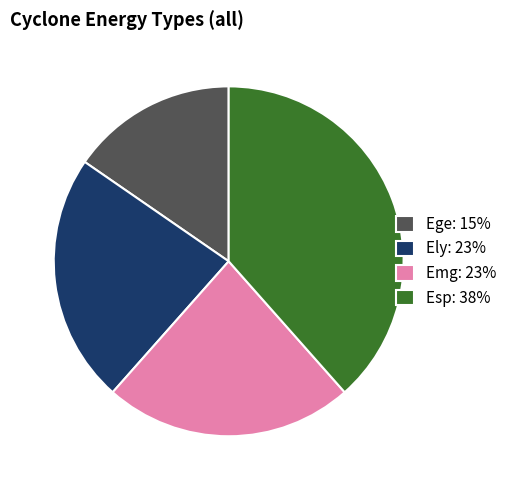

How many segments does this pie chart have?

4